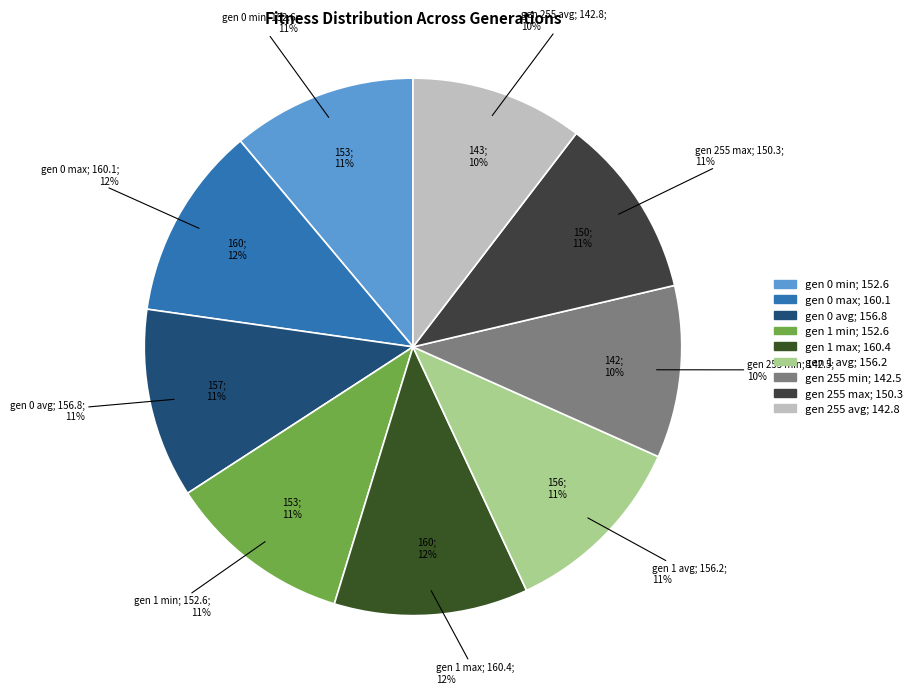

To the nearest percent, what percentage of the pie is gen 255 max?

11%